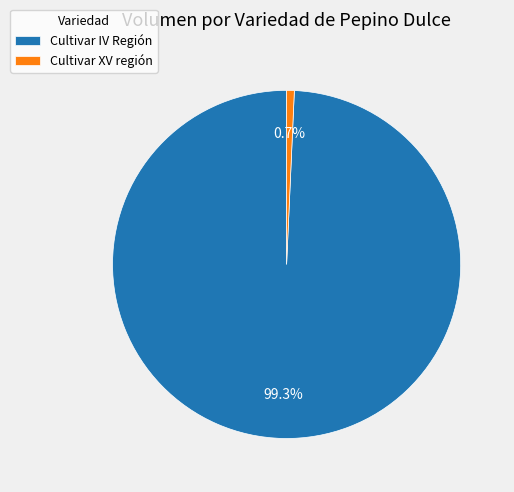

To the nearest percent, what is the difference between the largest and smallest slice percentages?

99%